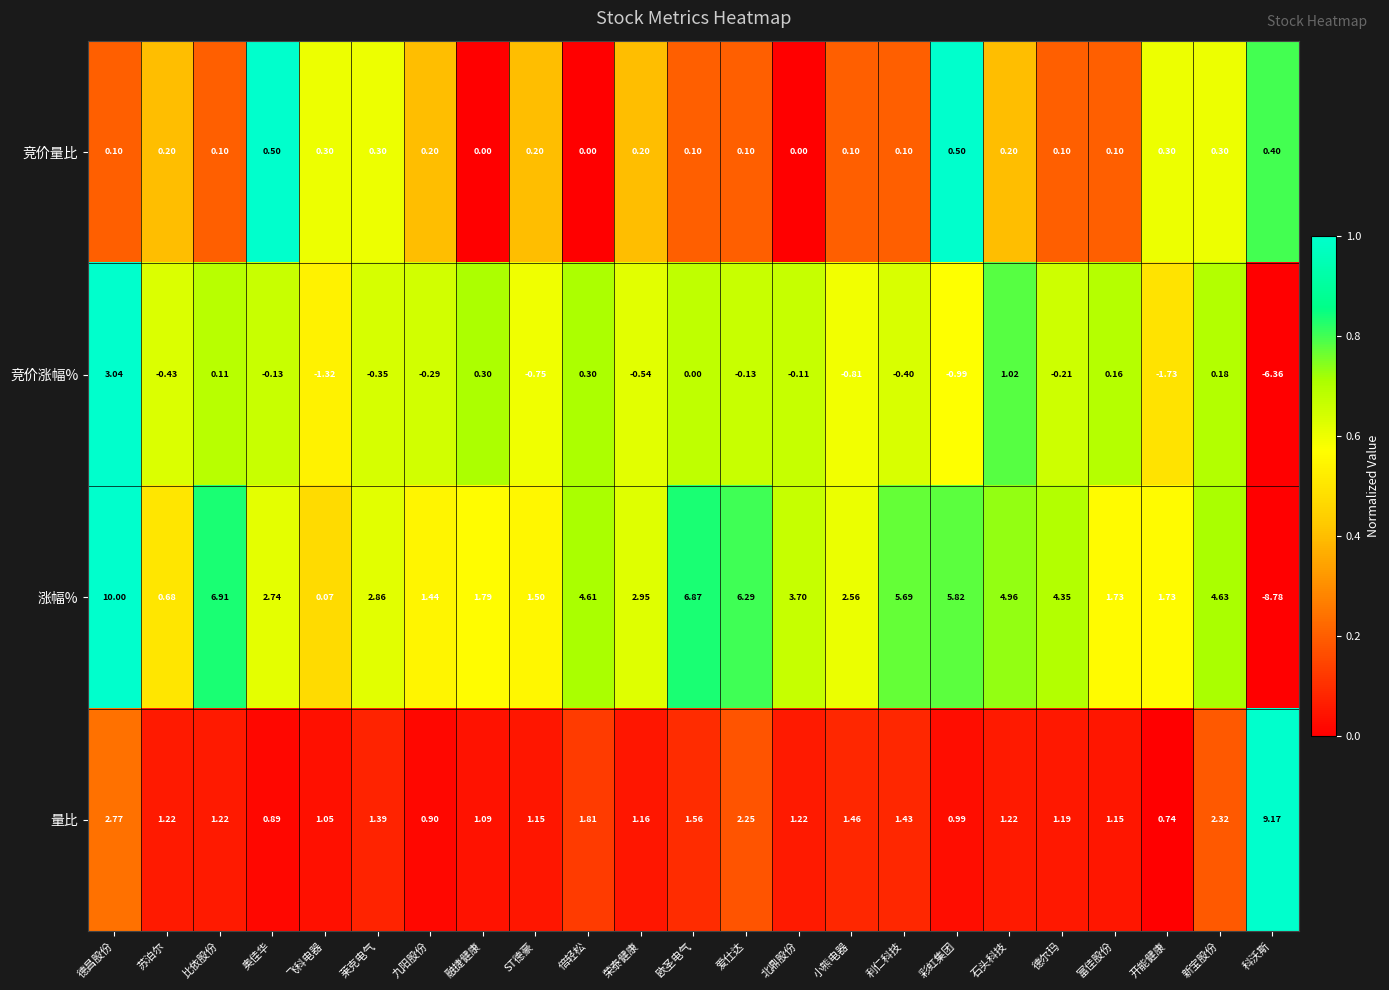

Where does the 竞价涨幅% series first go above 0?

德昌股份